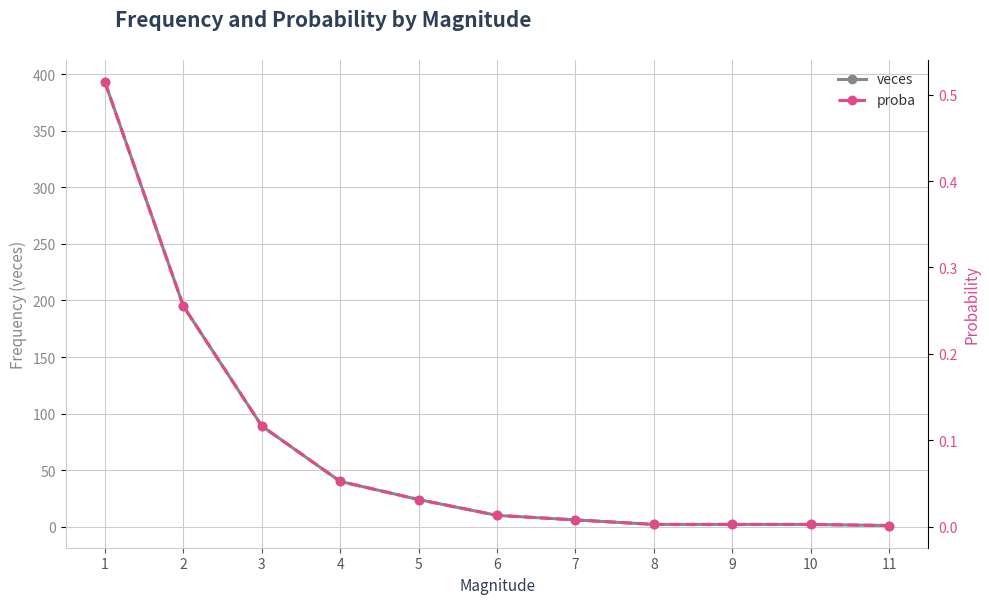

How many data points does each series have?

11